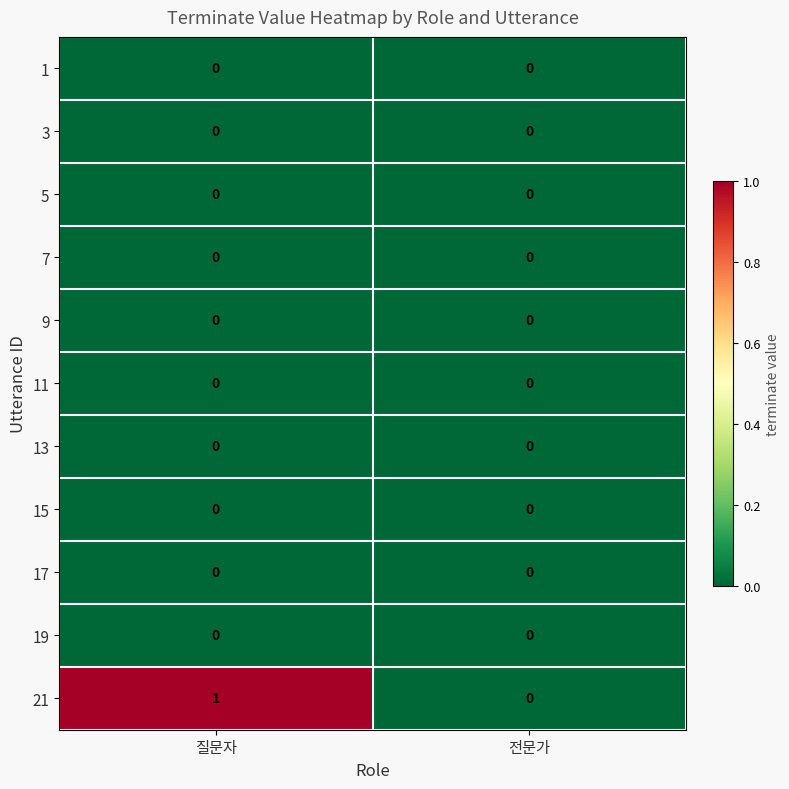

At which category is the sum across all series the highest?

질문자